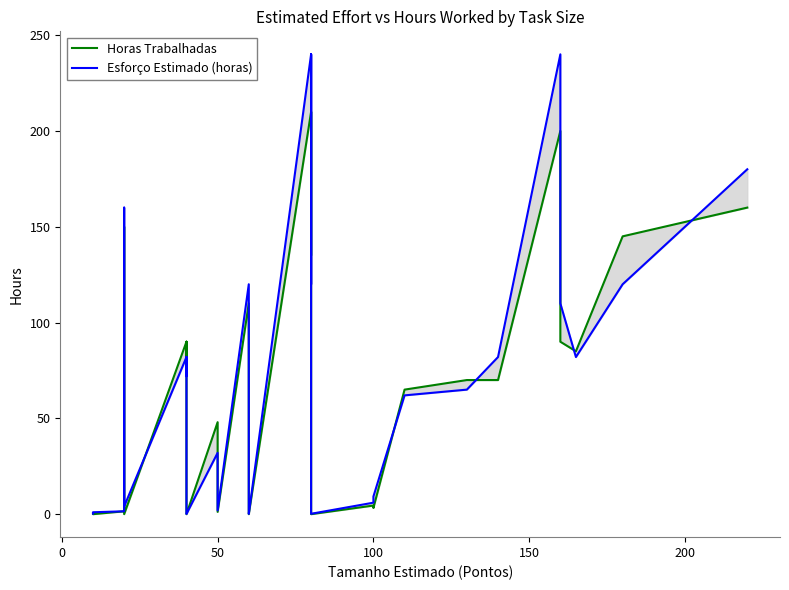

How many intersections are there between Esforço Estimado (horas) and Horas Trabalhadas?

11